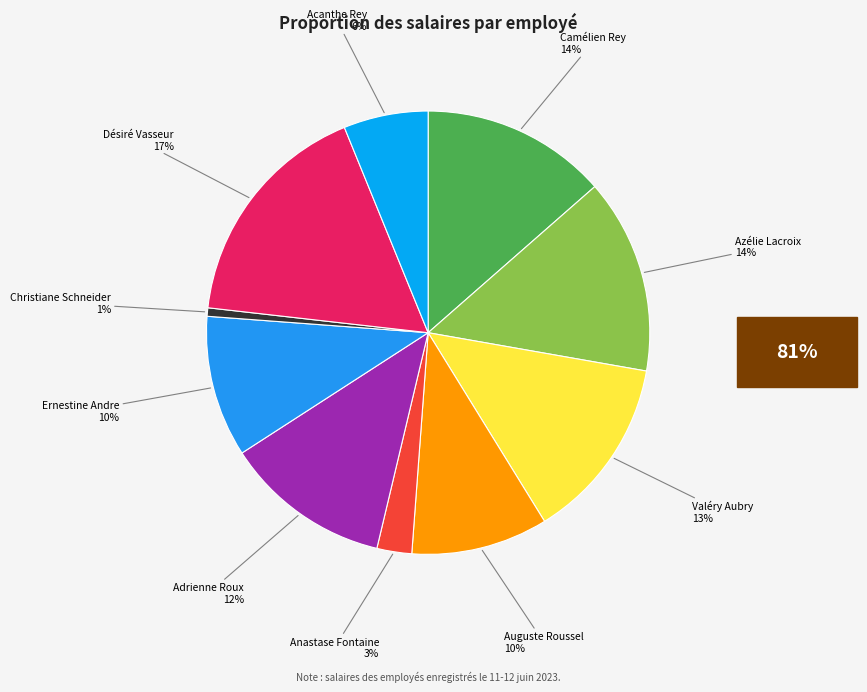

Which category has the smallest portion of the pie?

Christiane Schneider